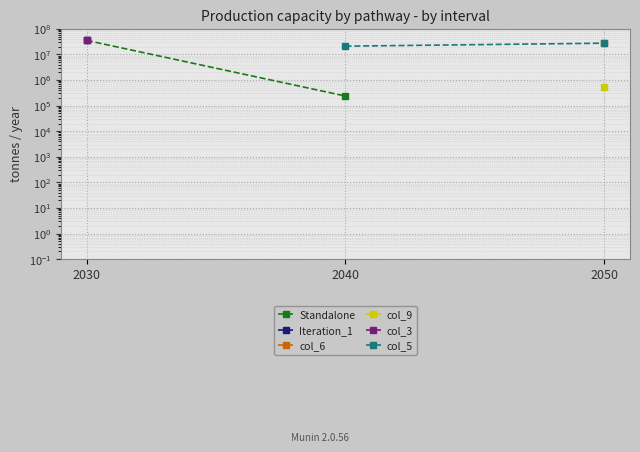

What are all the series names shown in the legend?

Standalone, Iteration_1, col_6, col_9, col_3, col_5